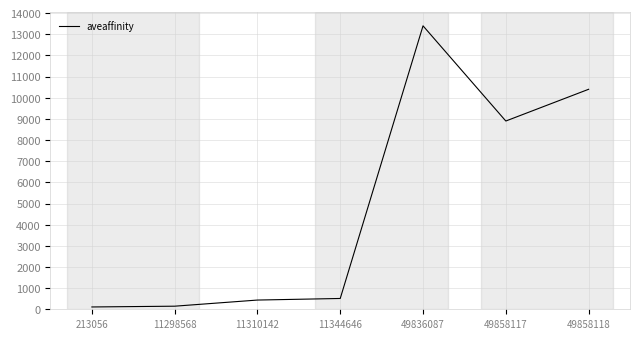

Read the value at 11344646.

511.0